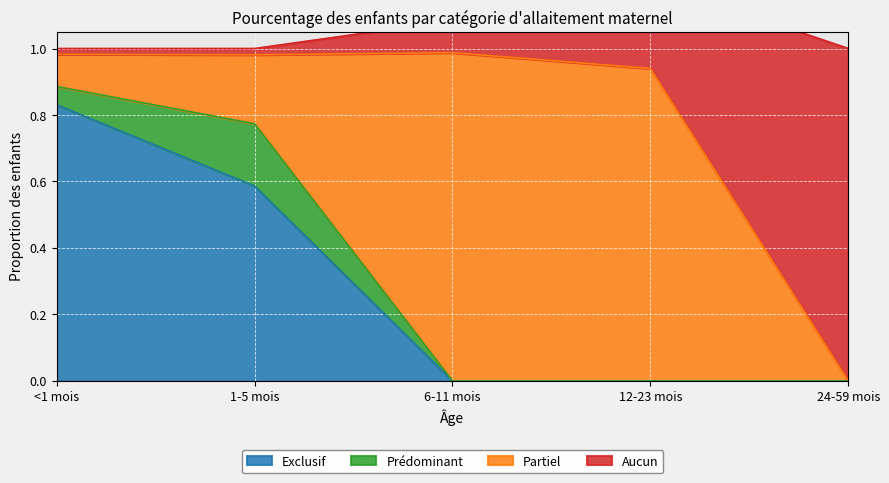

At which label is Exclusif closest to 0?

6-11 mois